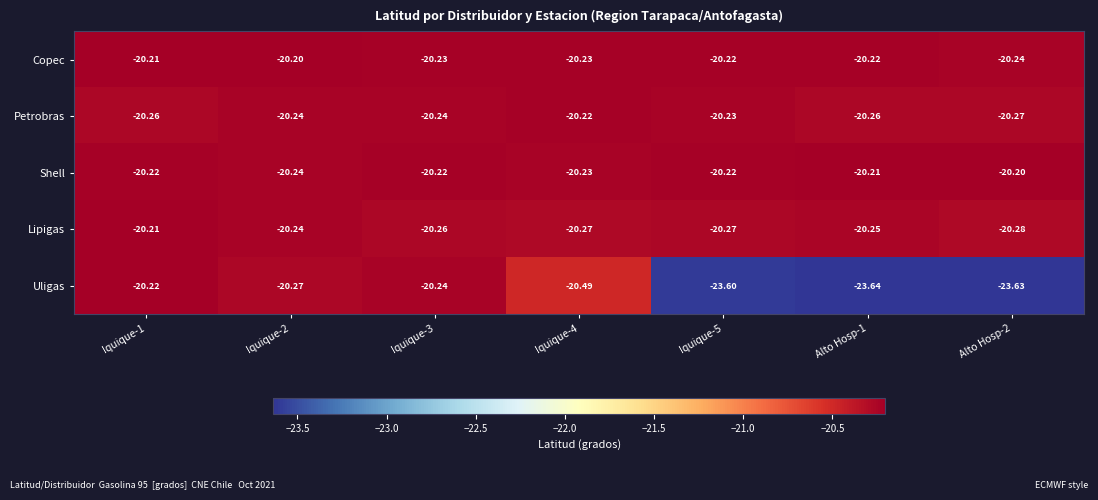

Between Iquique-3 and Iquique-4, which series saw the biggest shift?

Uligas